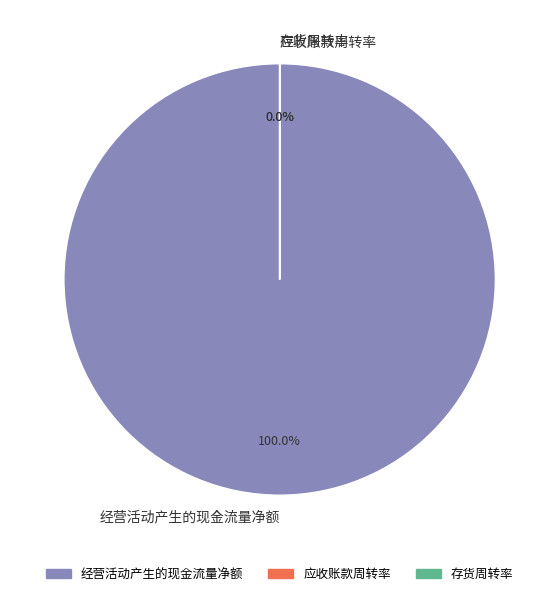

How many segments does this pie chart have?

3